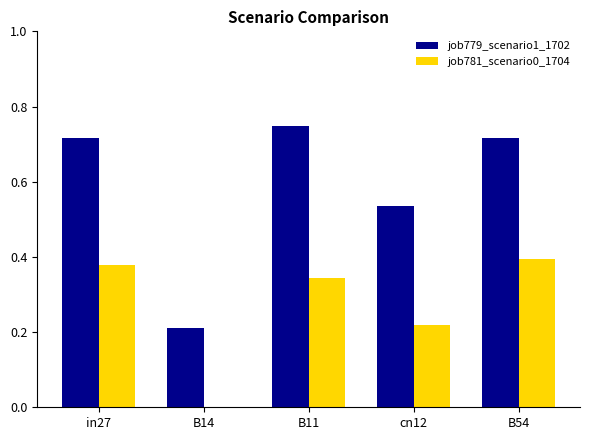

Is the value of job781_scenario0_1704 at B54 greater than the value of job779_scenario1_1702 at cn12?

No